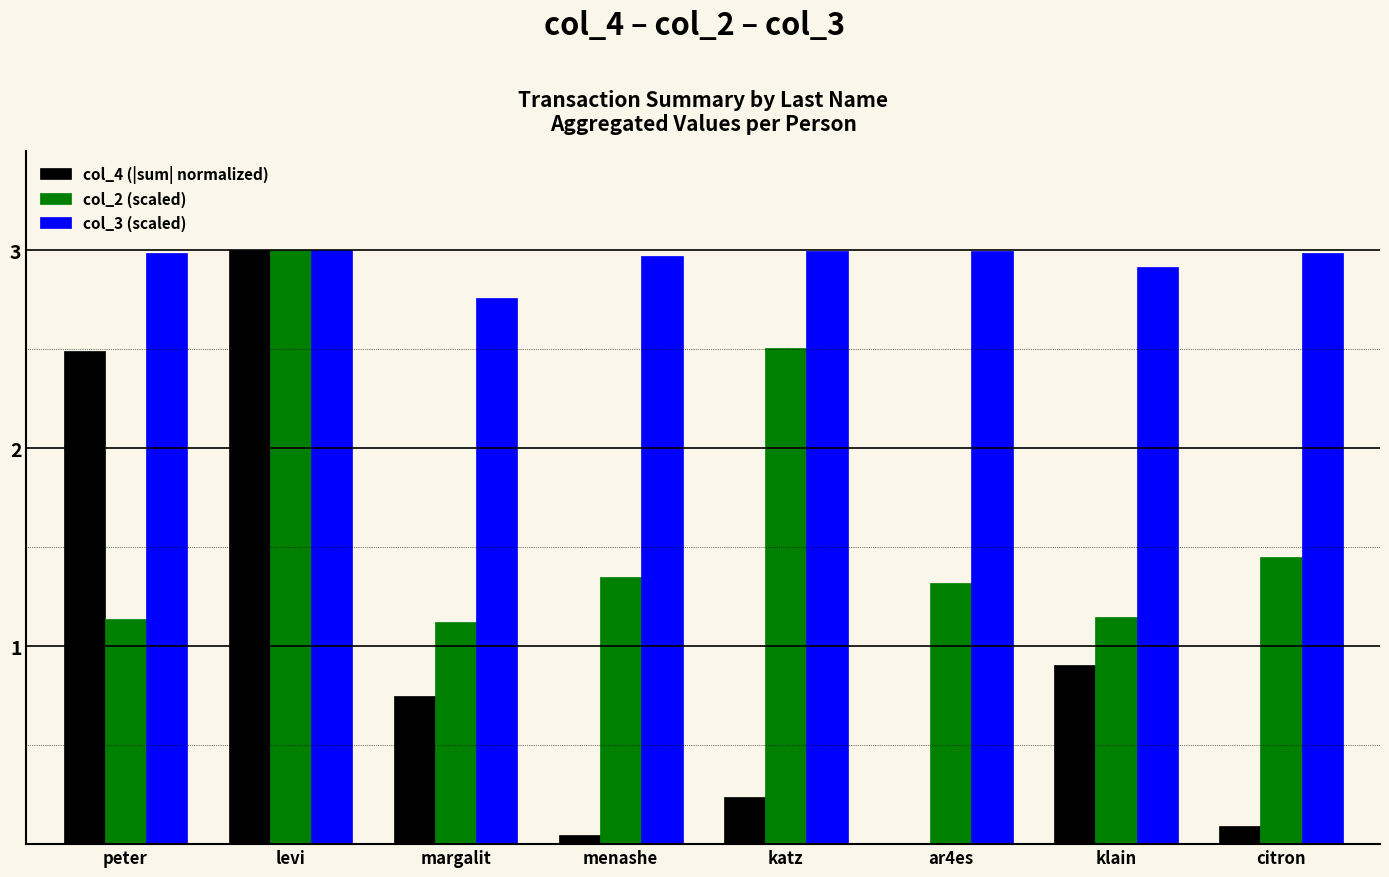

How many data points in col_4 (|sum| normalized) are above 0?

7